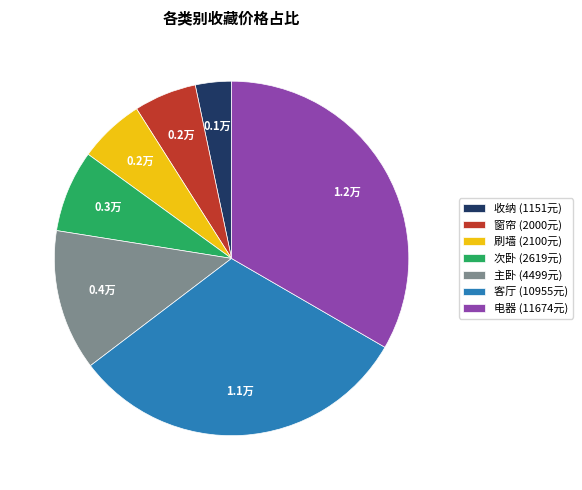

Approximately how many times larger is the value at 电器 compared to 主卧?

2.6